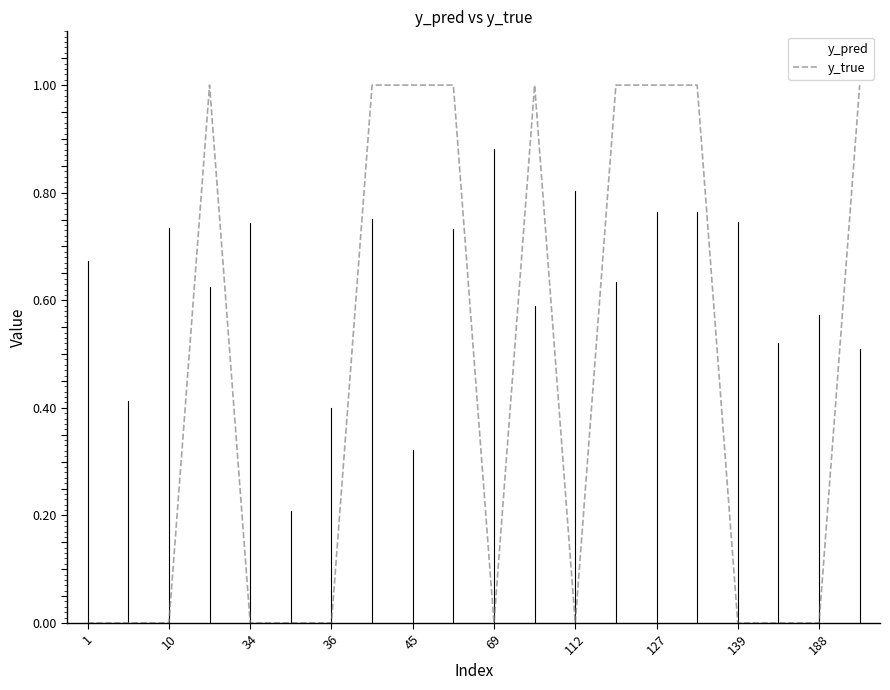

How many intersections are there between y_pred and y_true?

9